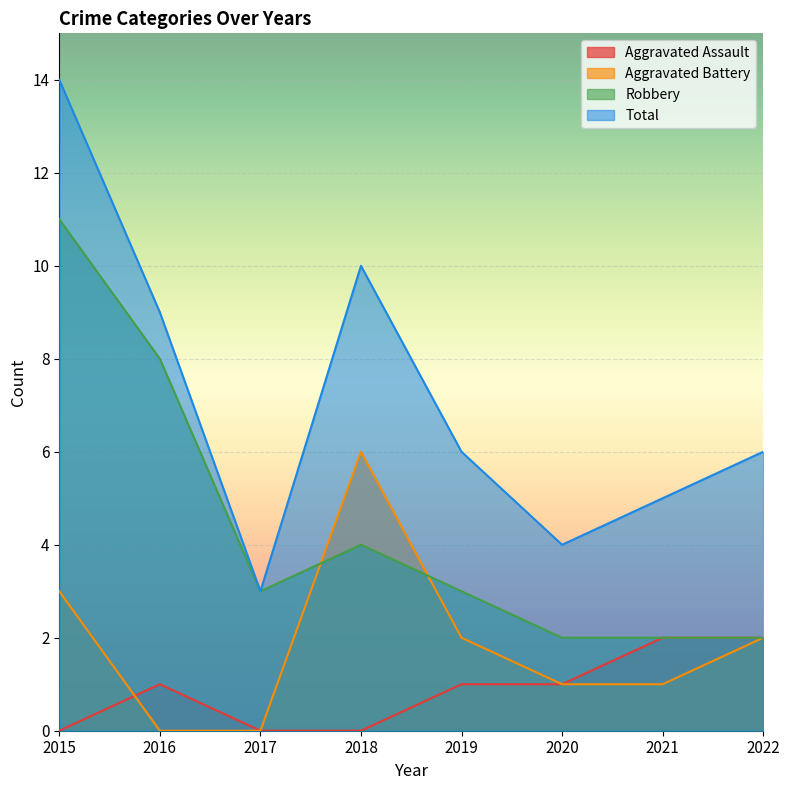

Does the chart display data point markers on the line(s)?

No